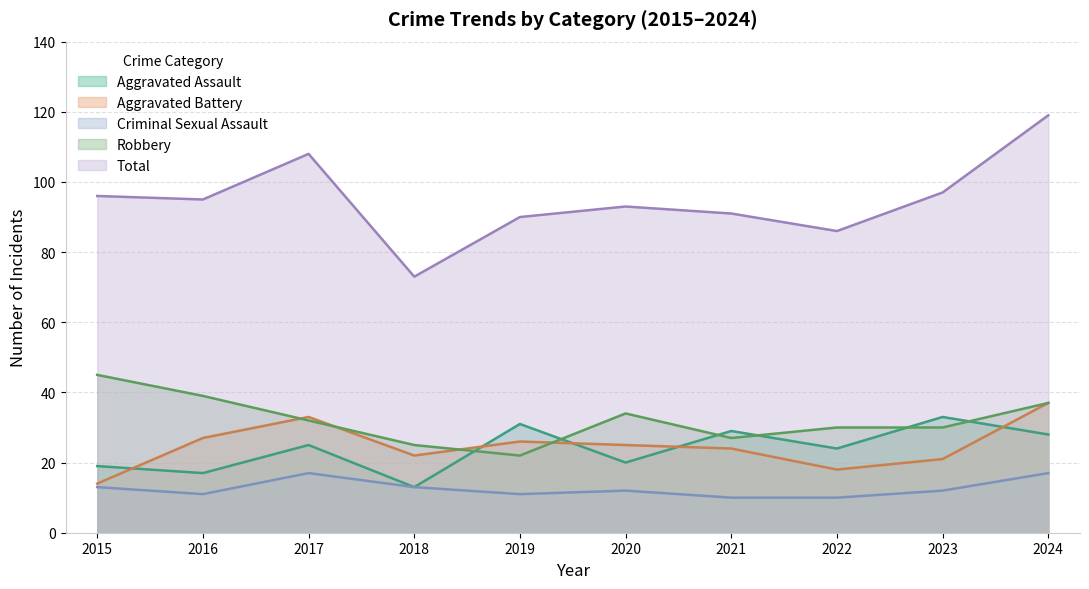

At which category does the chart reach its peak across all series?

2024